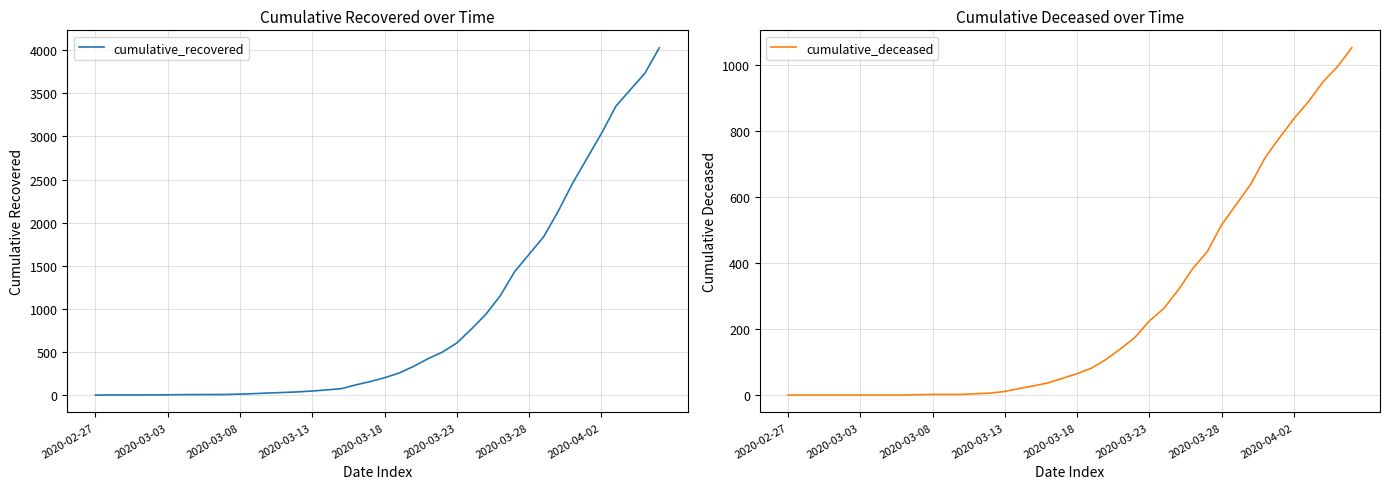

What is the difference between the maximum and minimum values in the cumulative_recovered series?

4024